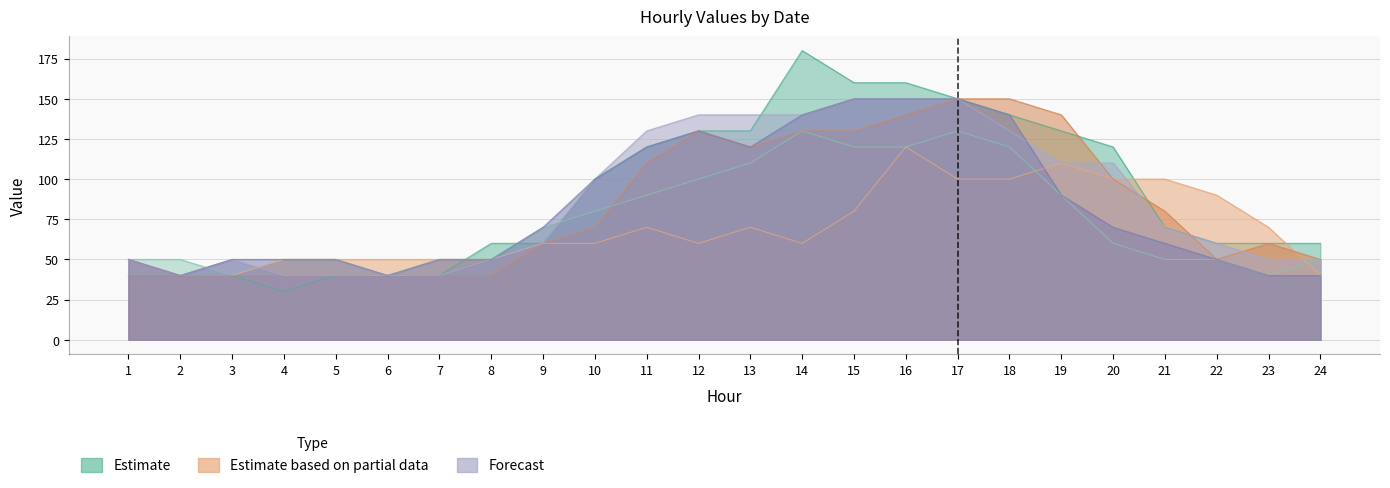

Which series ends up on top after the final intersection of 20250113 and 20250117?

20250113